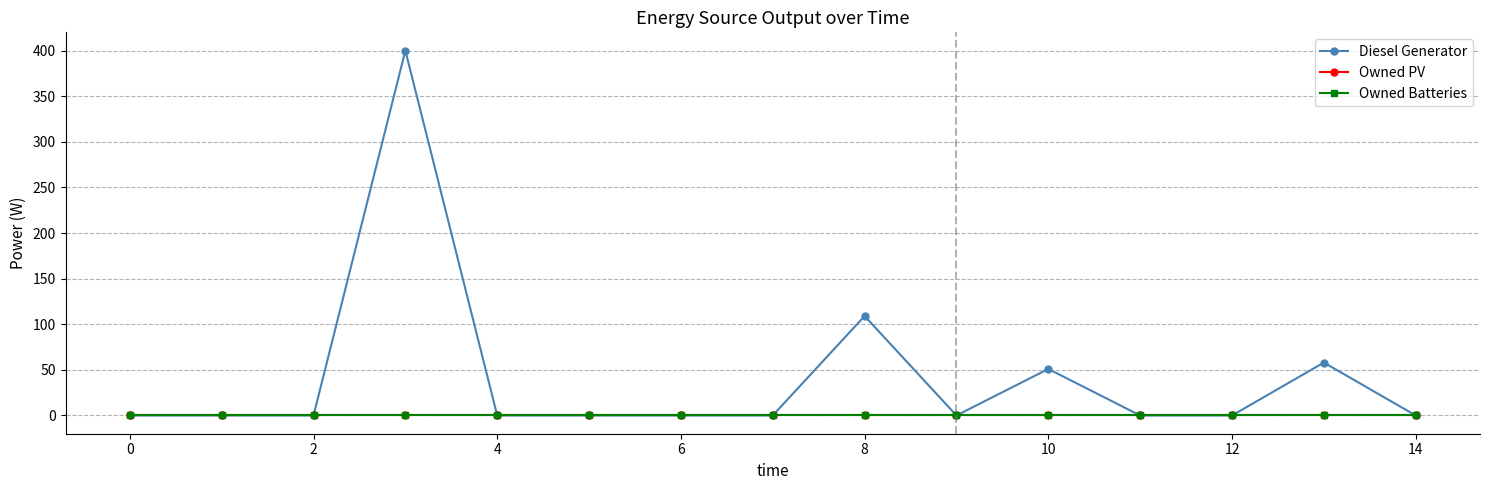

Does the chart display data point markers on the line(s)?

Yes